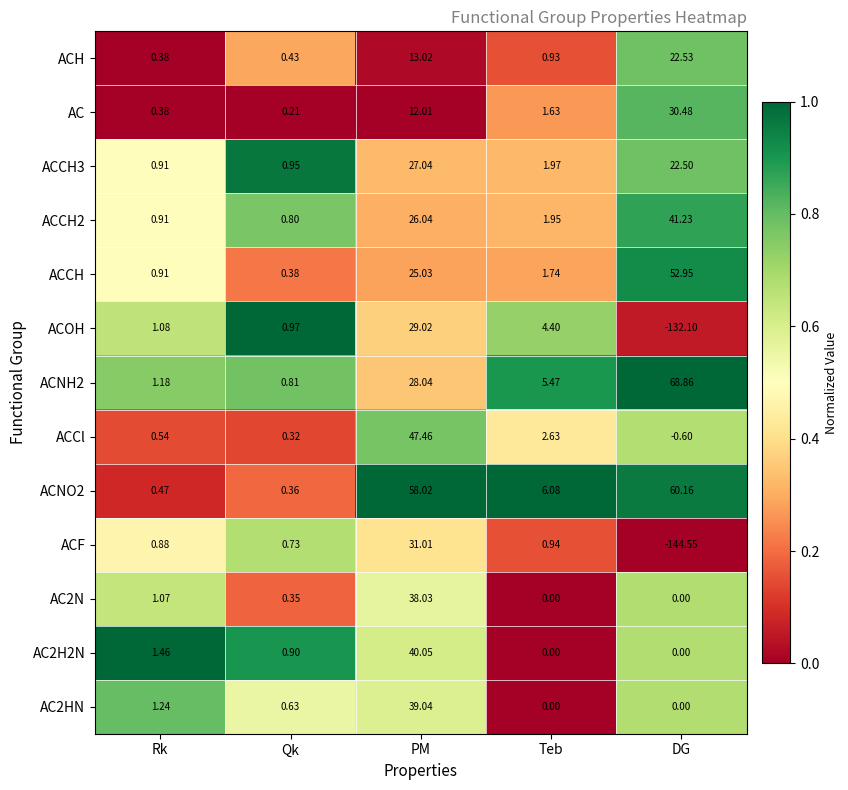

Which series has the widest spread of values?

ACF